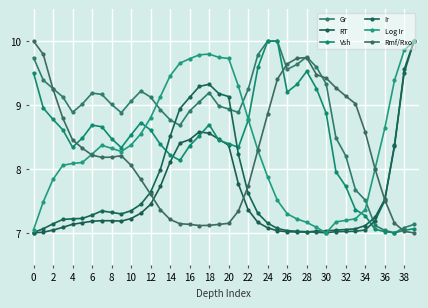

Which category has the lowest value across all series?

37